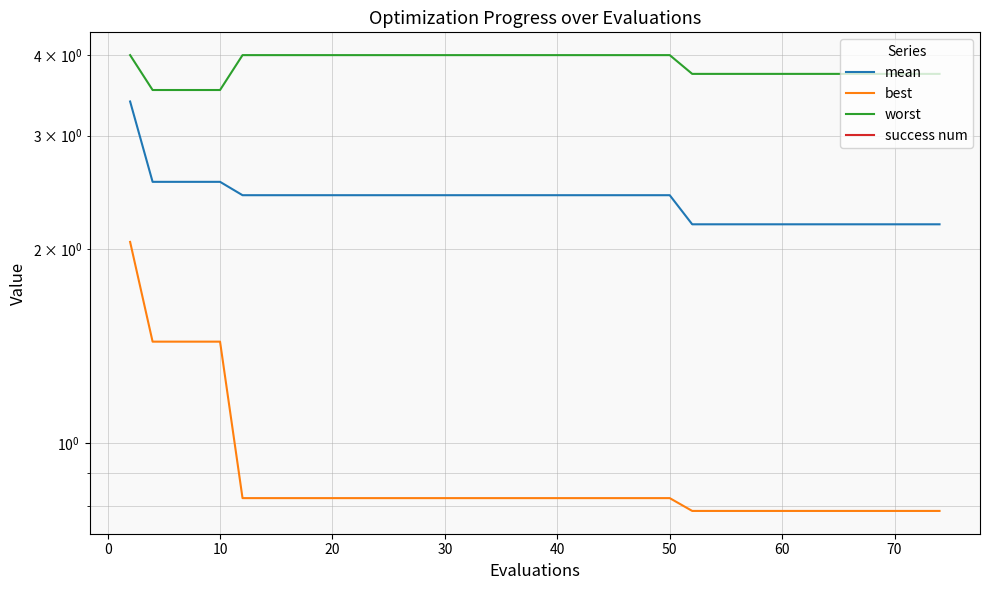

True or false: mean has more than 1 interior local peaks.

False